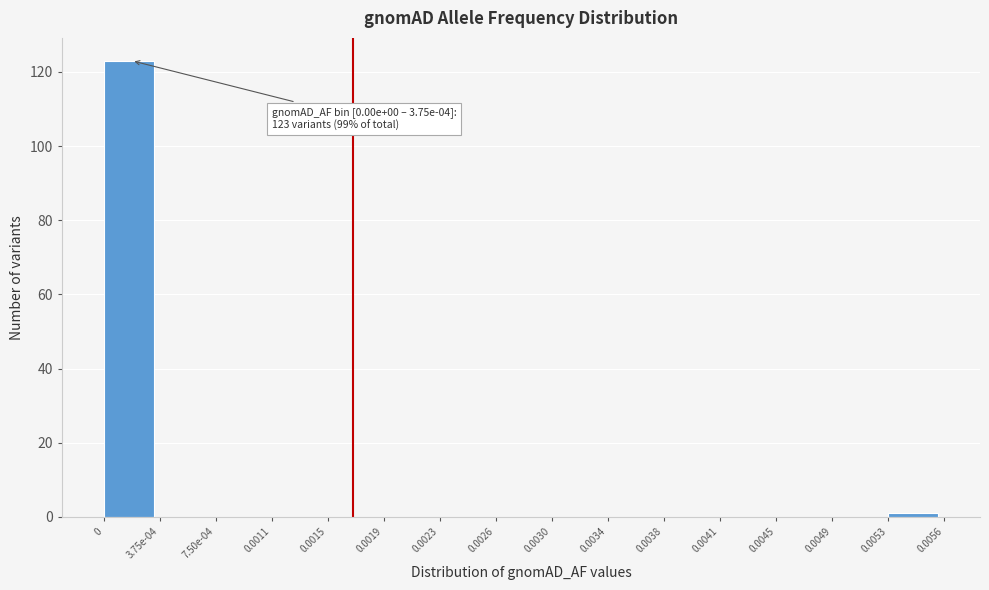

Reading left to right, what are all the values shown in this chart?

0=123	3.75e-04=0	7.50e-04=0	0.0011=0	0.0015=0	0.0019=0	0.0023=0	0.0026=0	0.0030=0	0.0034=0	0.0038=0	0.0041=0	0.0045=0	0.0049=0	0.0053=1